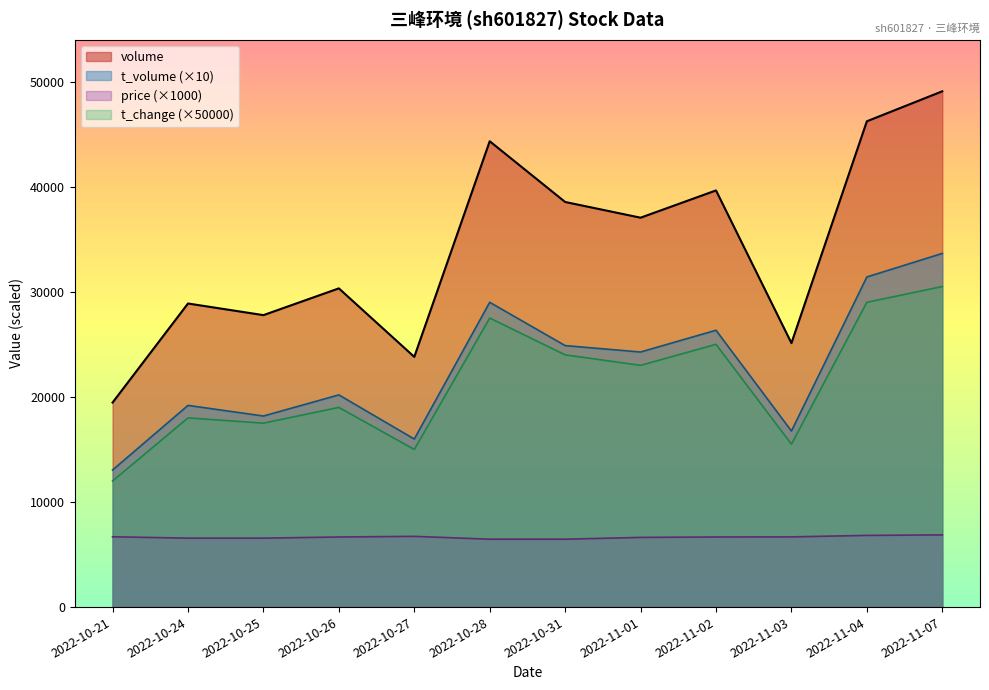

Which series has the largest range (max minus min)?

volume